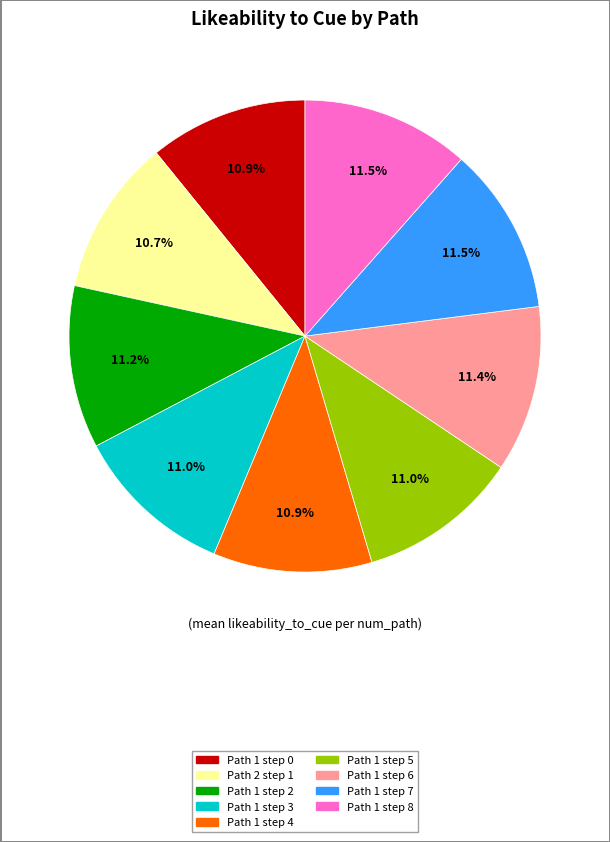

Is there any slice that represents more than half of the pie?

No